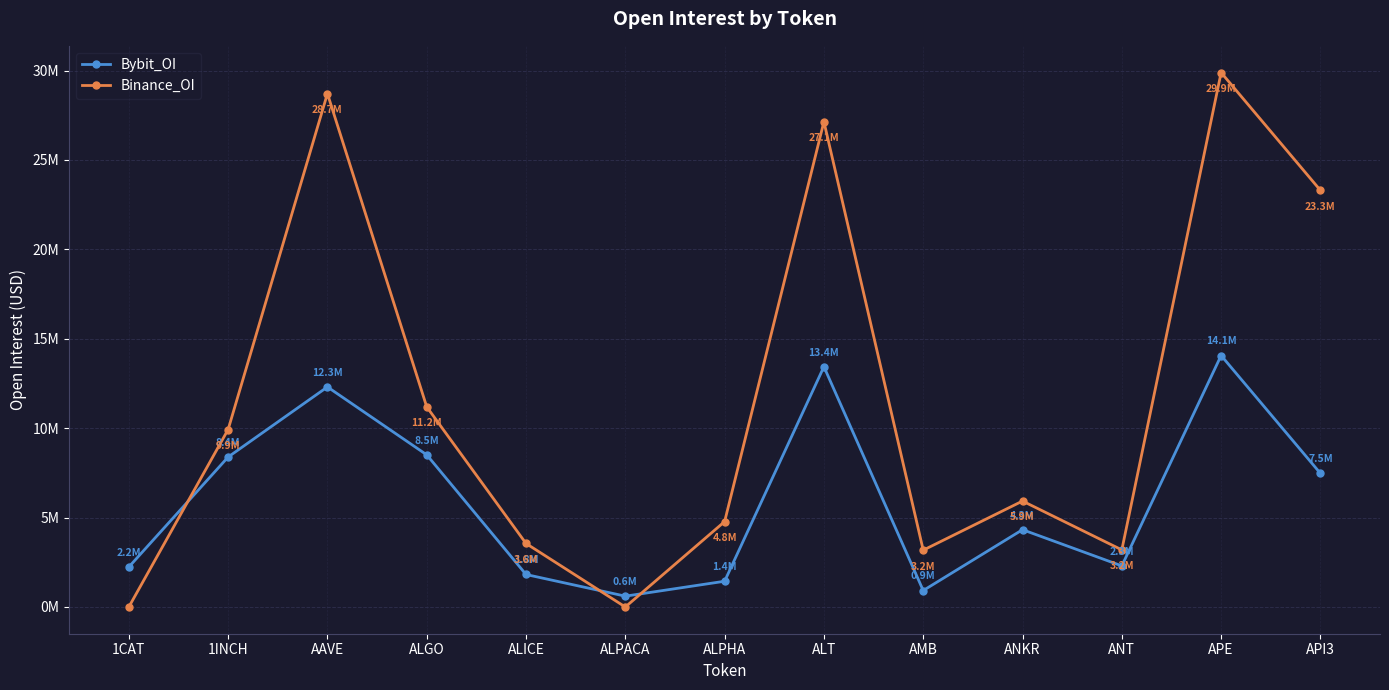

What are all the series names shown in the legend?

Bybit_OI, Binance_OI